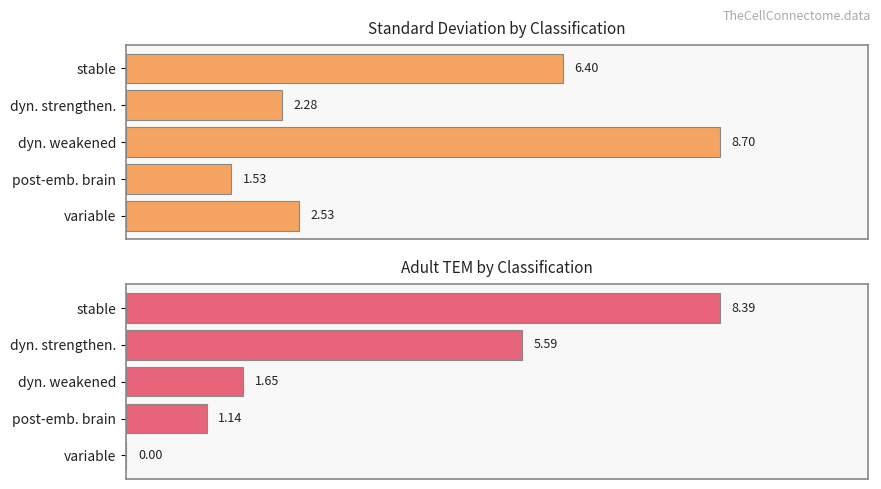

What is the difference between the maximum and minimum values in the adult_TEM series?

8.4